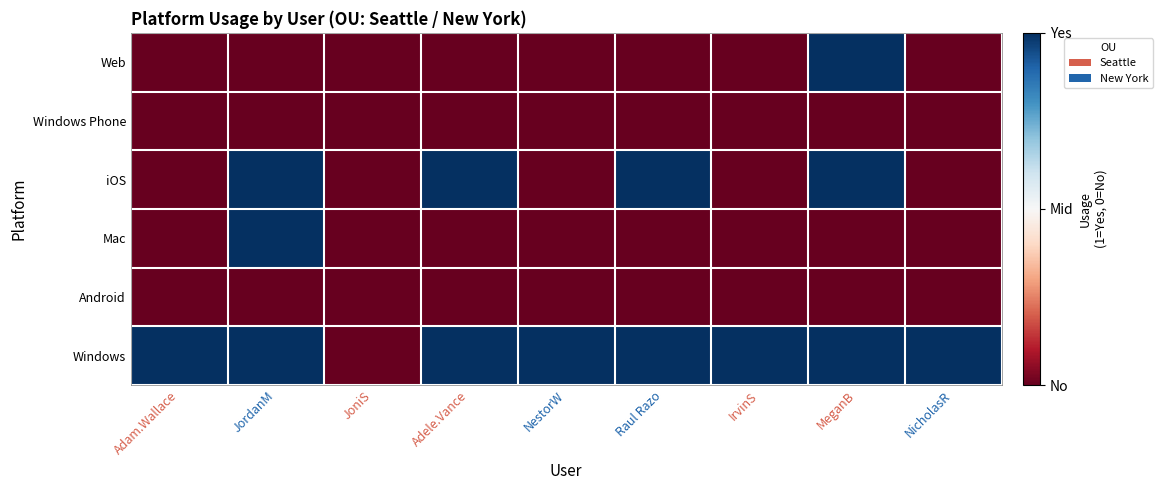

How many data points does each series have?

9